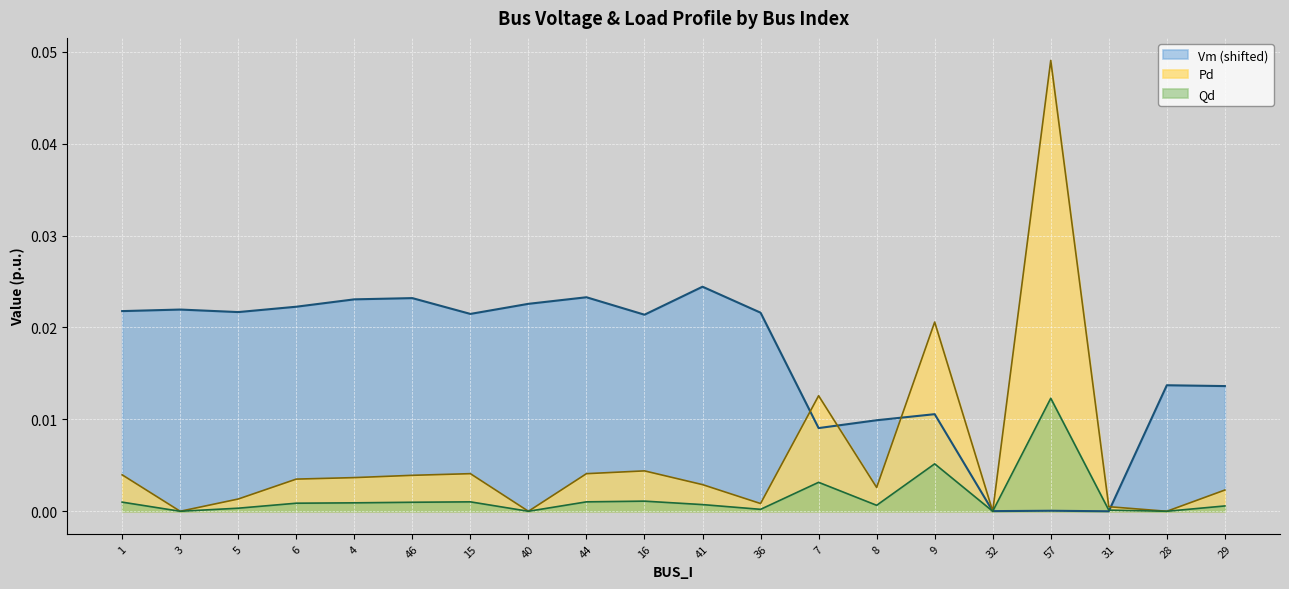

Where do Vm and Pd first cross each other?

36 and 7